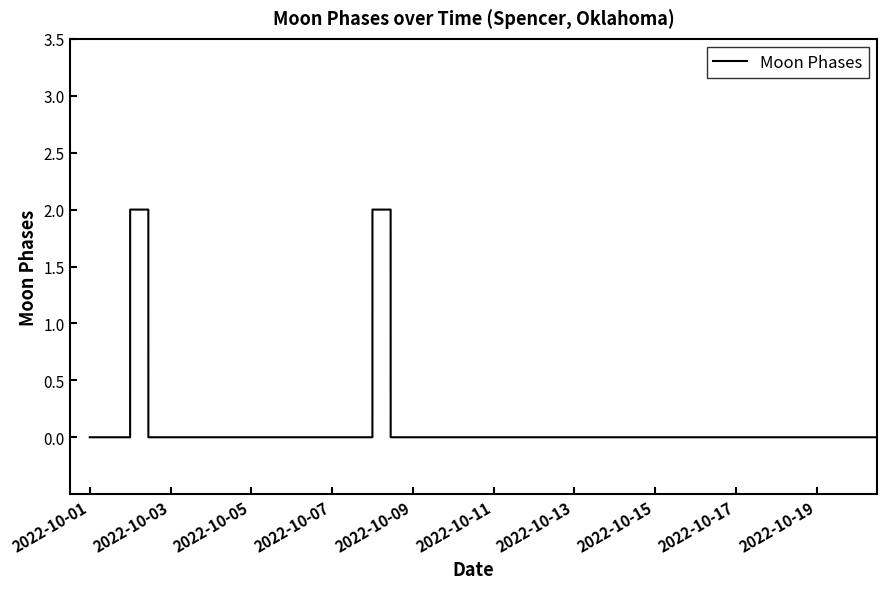

Which label corresponds to the smallest value in the chart?

2022-10-01